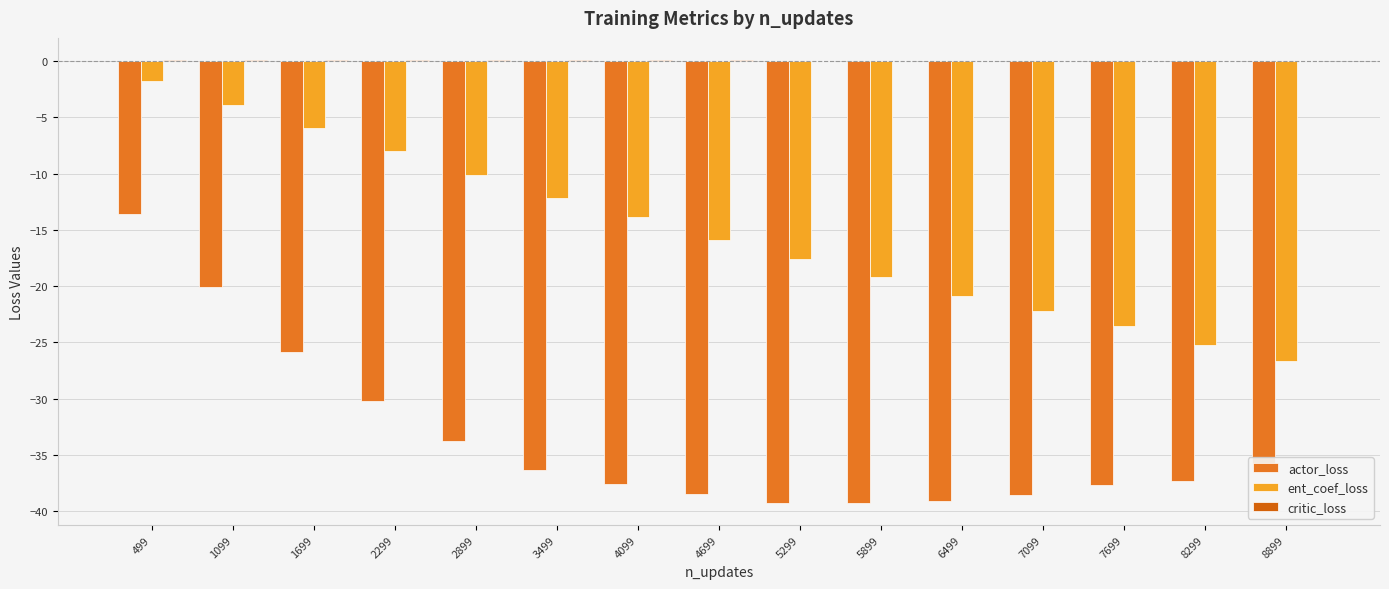

Which series has the largest total across all categories?

critic_loss